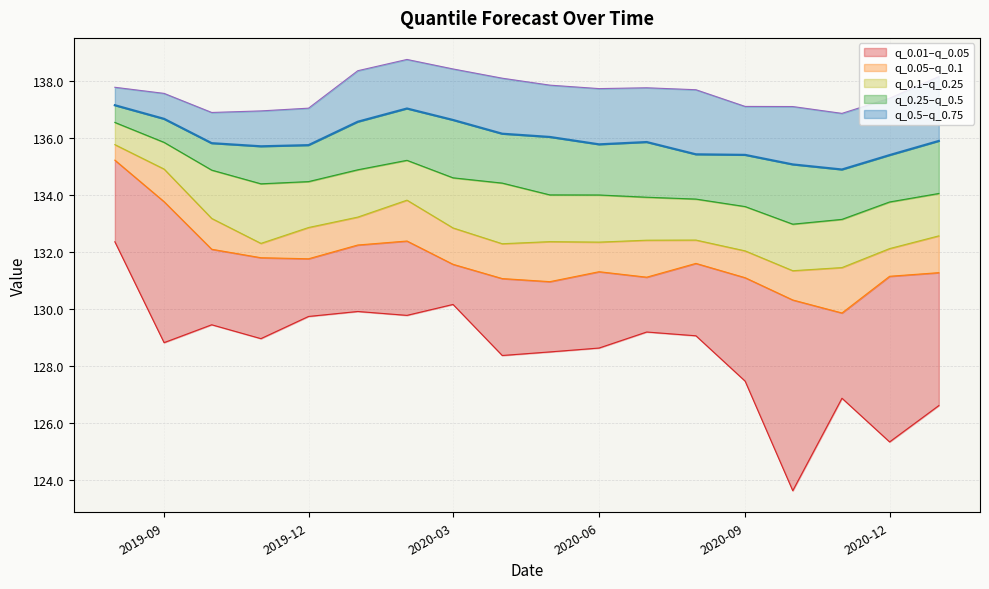

True or false: q_0.25 has a value of 52.7 at 2020-09.

False